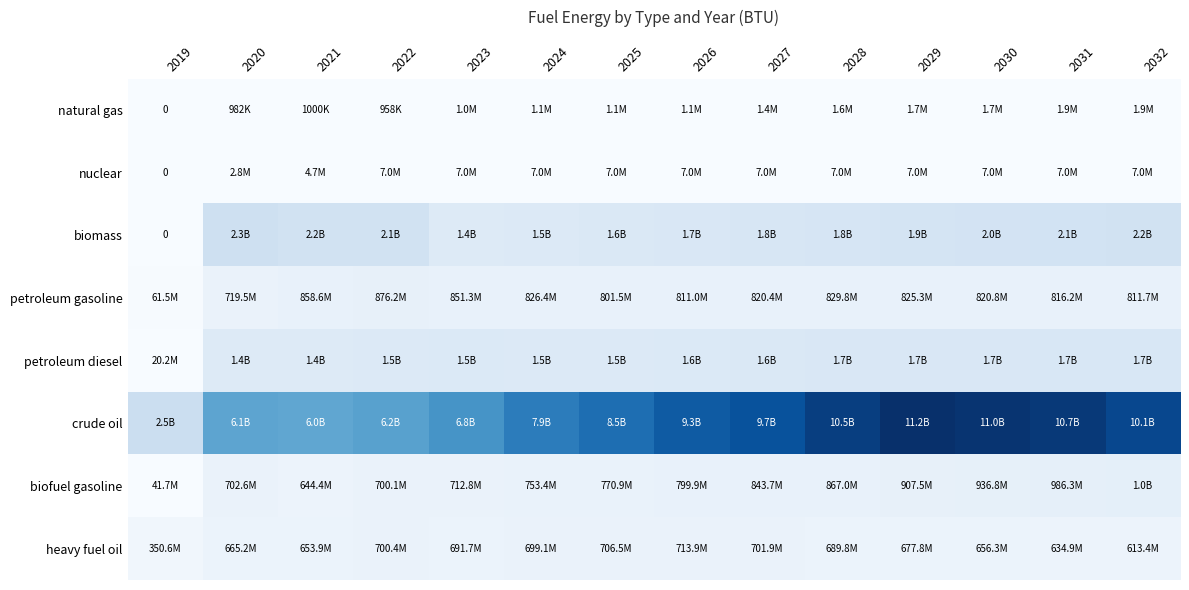

Is the value of petroleum gasoline at 2021 greater than the value of nuclear at 2026?

Yes